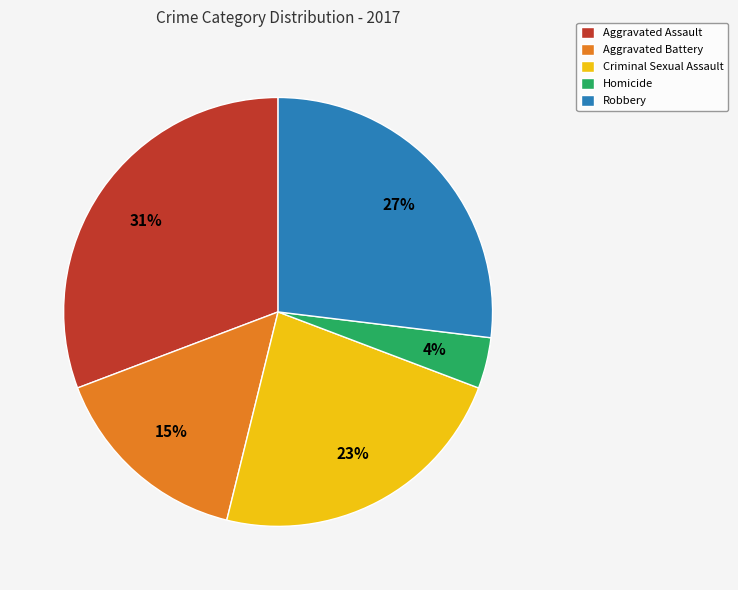

Which has a higher value, Aggravated Battery or Aggravated Assault?

Aggravated Assault